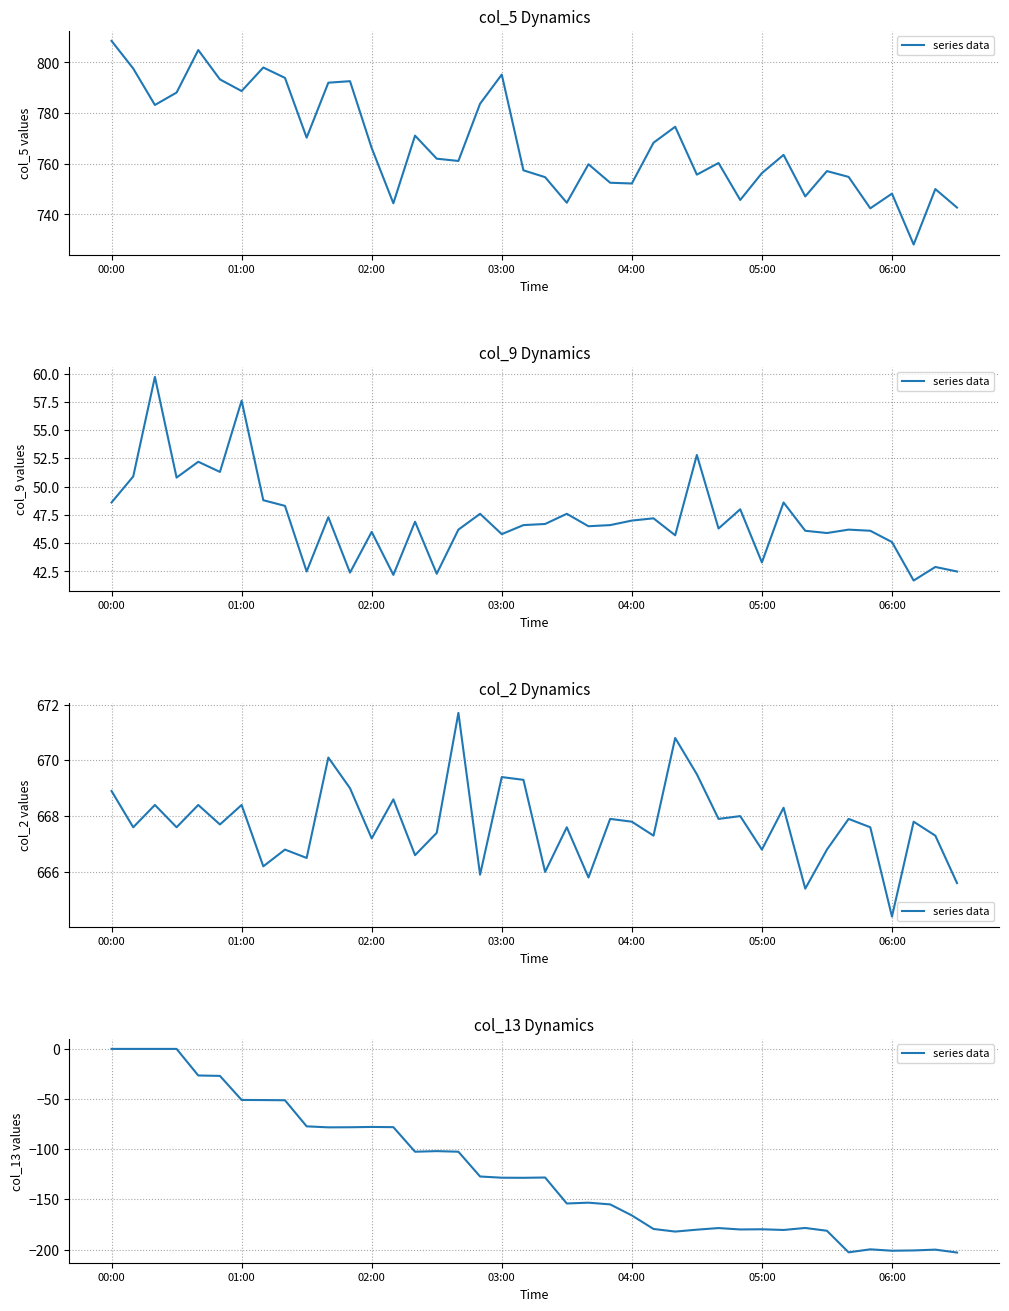

Reading left to right, extract all data points from this chart.

0.0	0.0	0.0	0.0	-26.5	-26.9	-50.9	-51.0	-51.2	-77.2	-78.2	-78.1	-77.8	-78.0	-102.5	-101.9	-102.5	-127.2	-128.4	-128.5	-128.2	-154.1	-153.3	-155.0	-166.0	-179.5	-182.1	-180.2	-178.6	-180.0	-179.8	-180.5	-178.5	-181.3	-202.8	-199.8	-201.2	-200.9	-200.1	-203.0